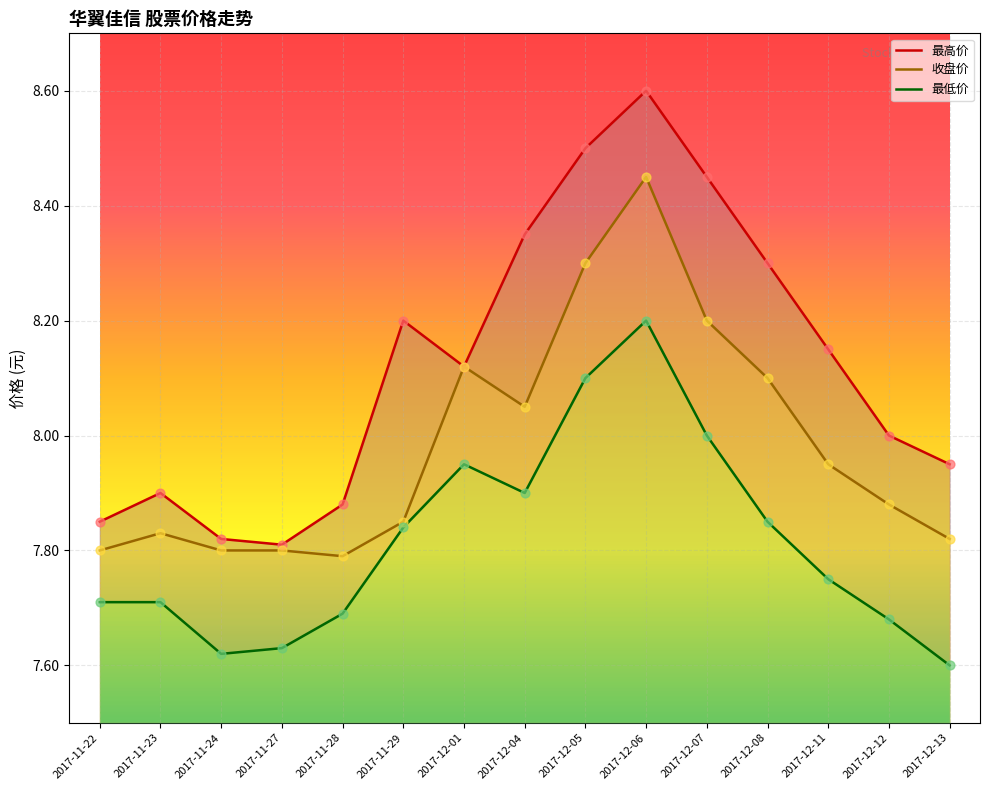

Is the value of 收盘价 at 2017-12-06 greater than the value of 最低价 at 2017-12-08?

Yes